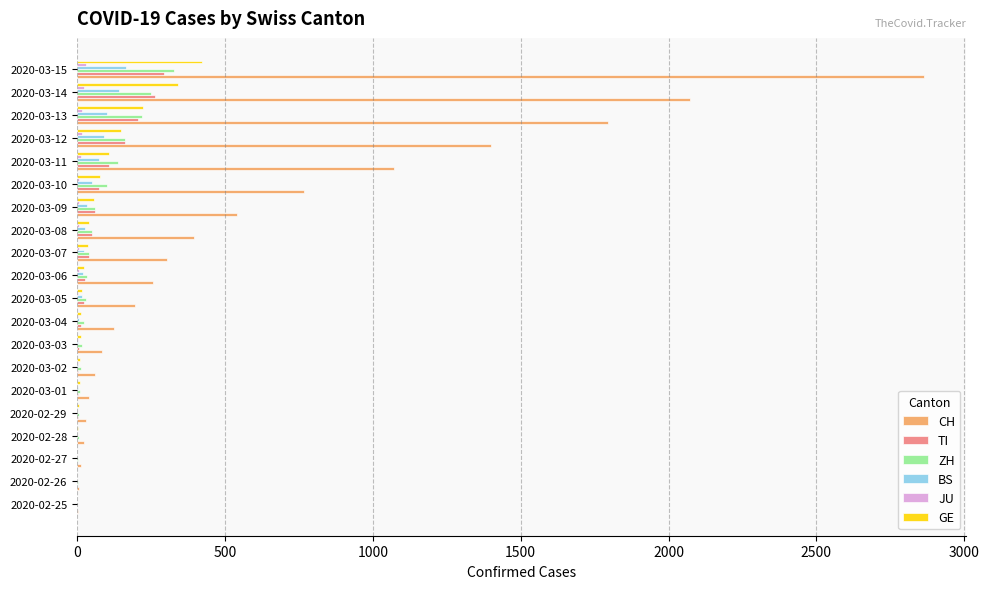

Which series changed the most between 2020-03-05 and 2020-03-10?

CH